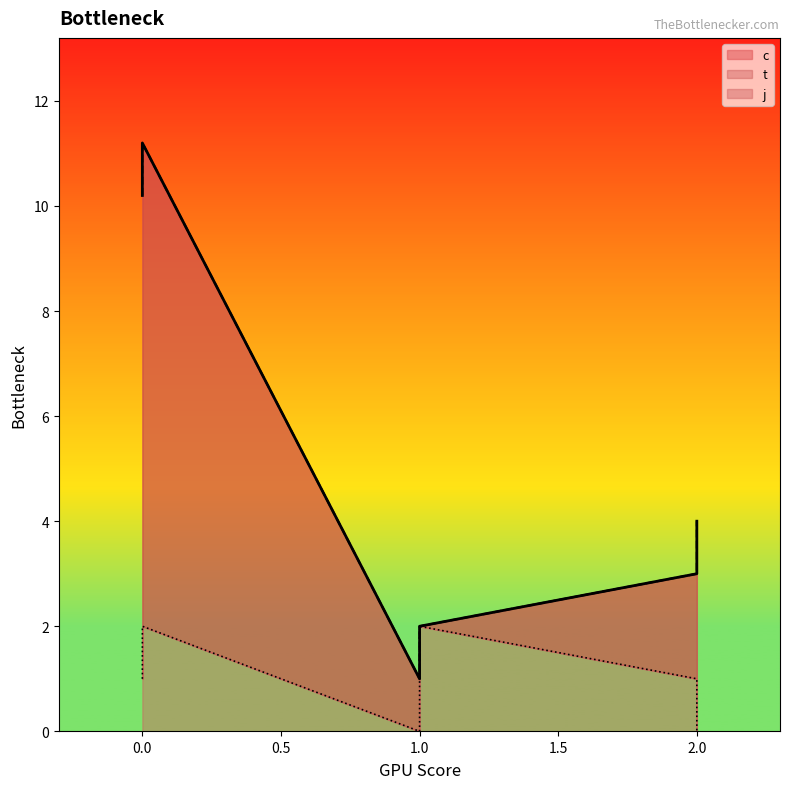

Reading left to right, what are all the values shown in this chart?

c: 10.2	11.2	1.0	2.0	3.0	4.0
t: 10.2	11.2	1.0	2.0	3.0	4.0
j: 1.0	2.0	0.0	2.0	1.0	0.0